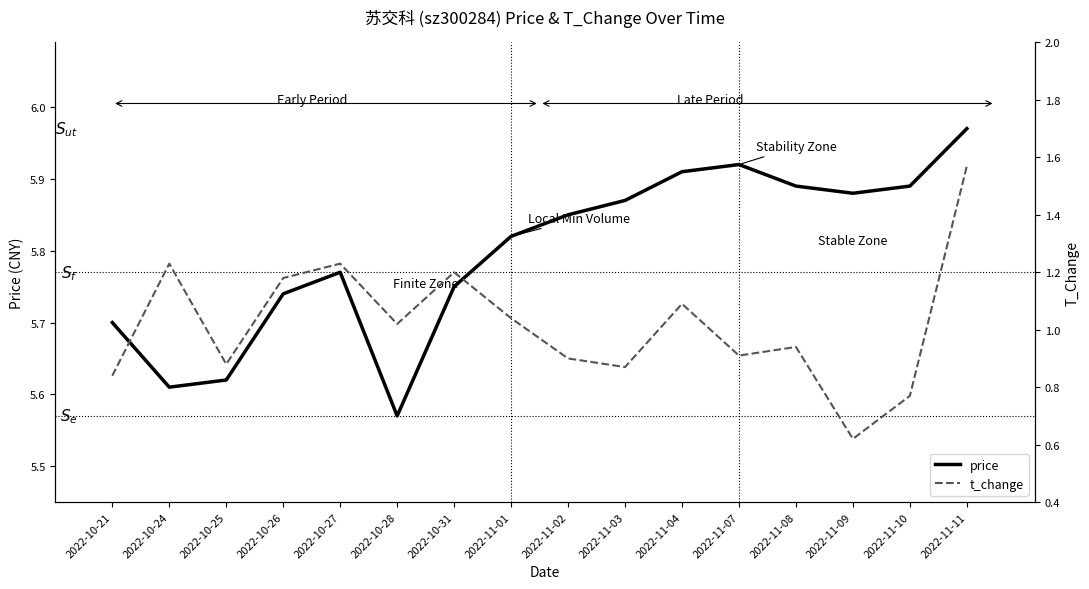

Which series changed the most between 2022-11-04 and 2022-11-10?

t_change